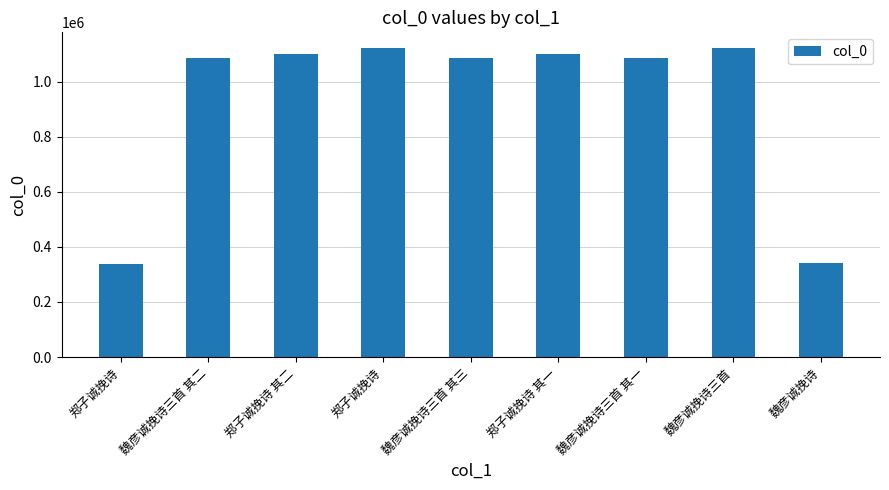

Is it true that the value at 魏彦诚挽诗 is 342148?

True